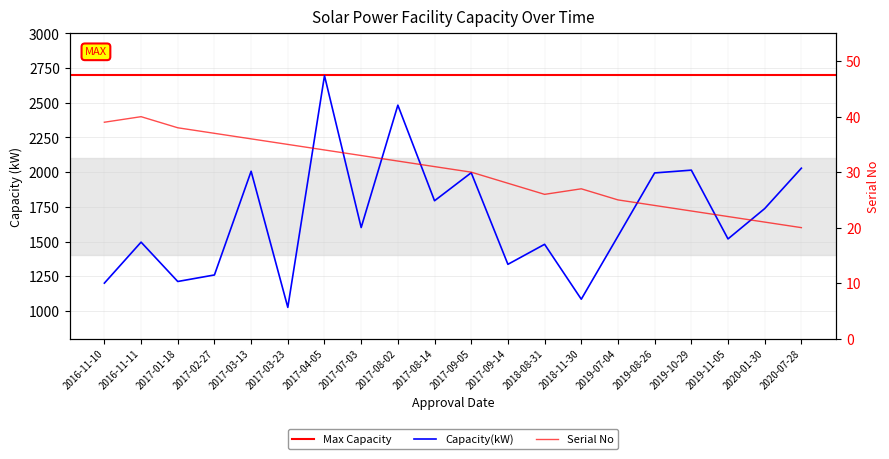

True or false: Serial No and Capacity(kW) intersect in this chart.

False